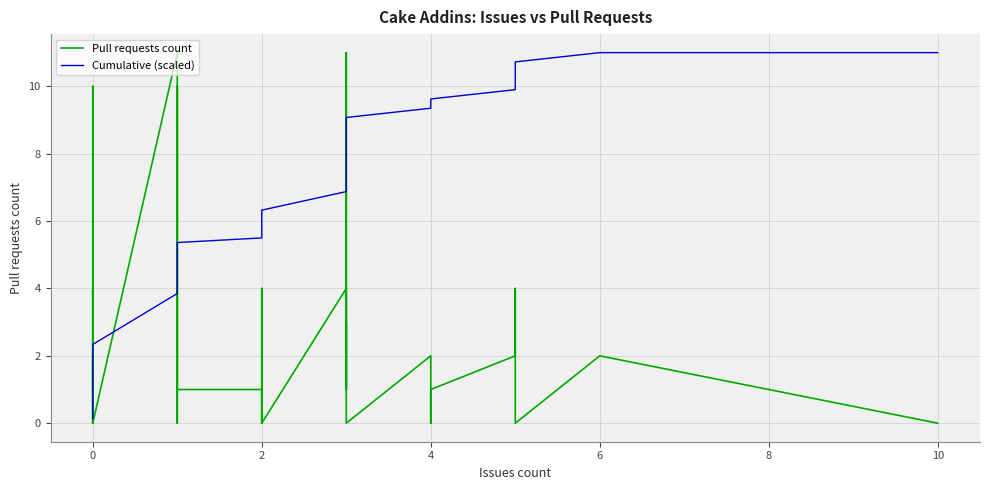

How many data points in Pull requests count are above 1?

15